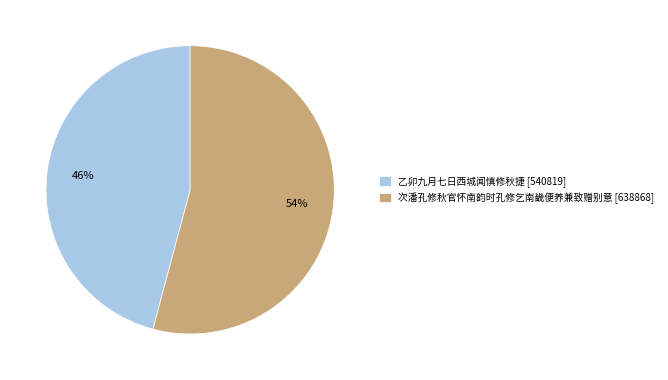

To the nearest percent, what portion does 乙卯九月七日西城闻慎修秋捷 represent?

46%